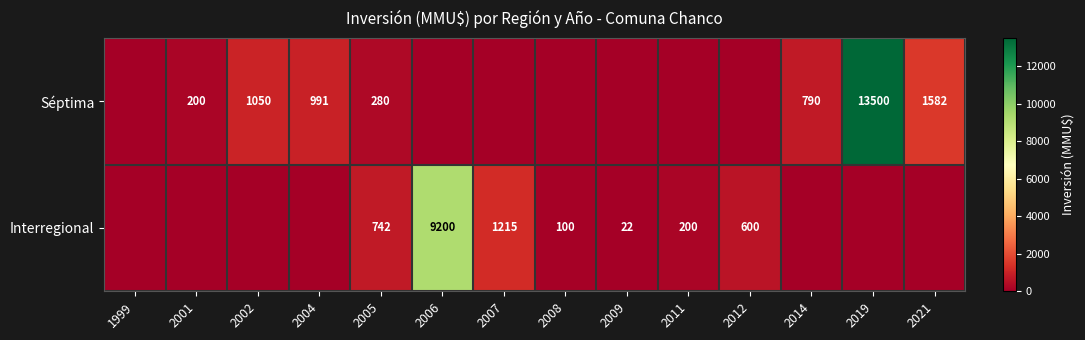

What is the total value across all series at 2004?

991